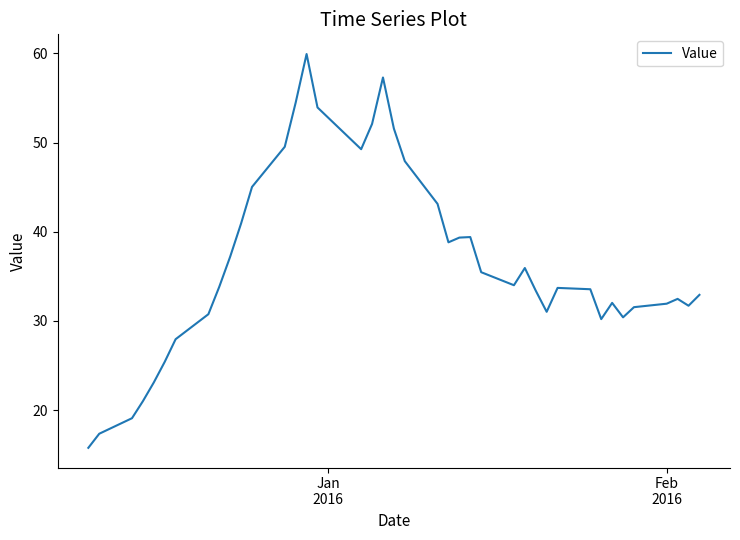

What is the maximum value shown in the chart?

59.9